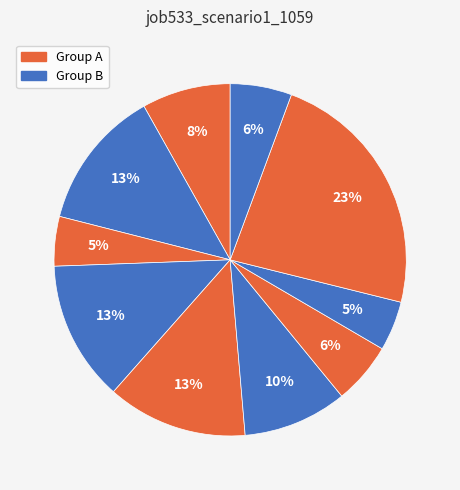

Is there a majority slice in this chart?

No